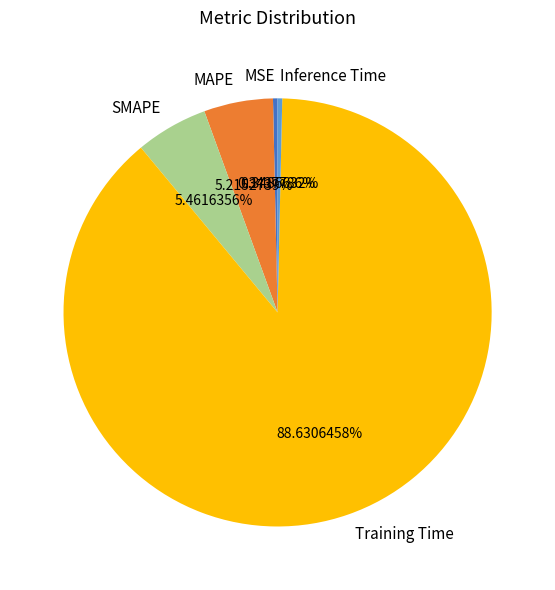

To the nearest percent, what is the average slice percentage?

20%